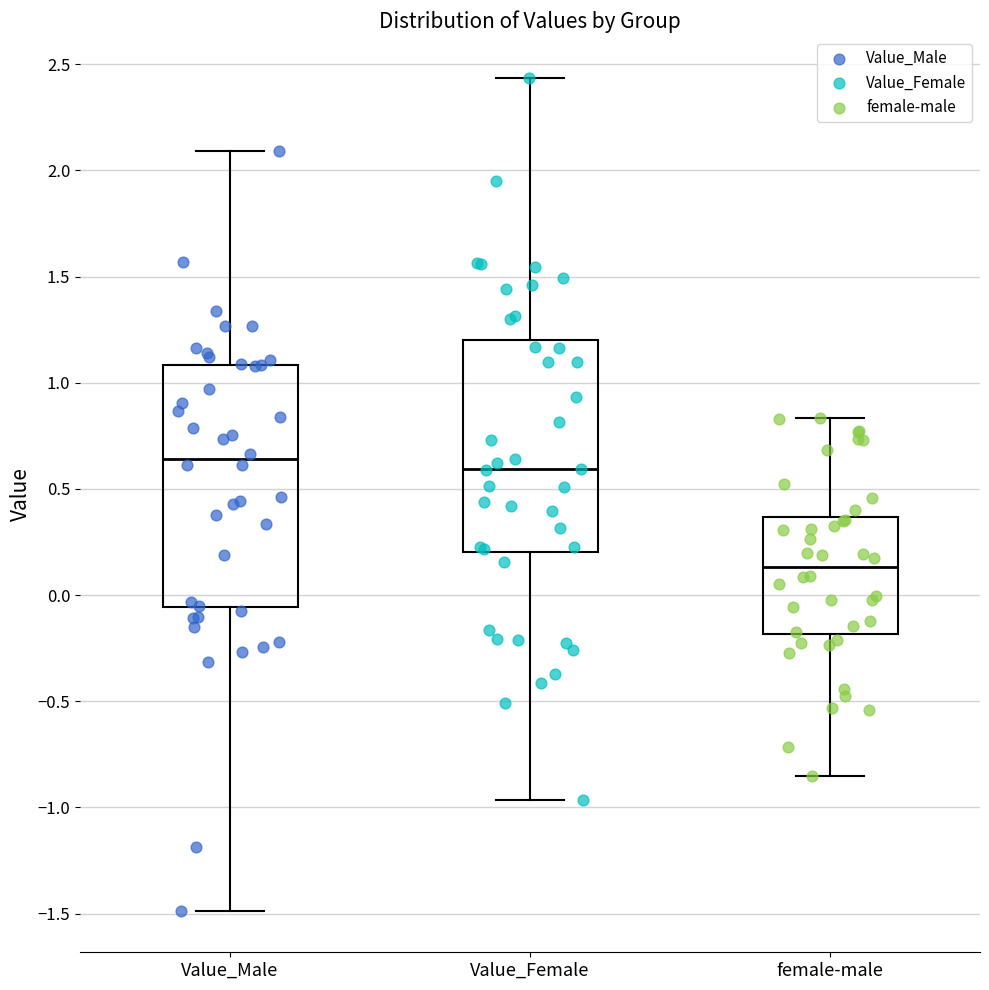

Which box has the lowest median line?

female-male